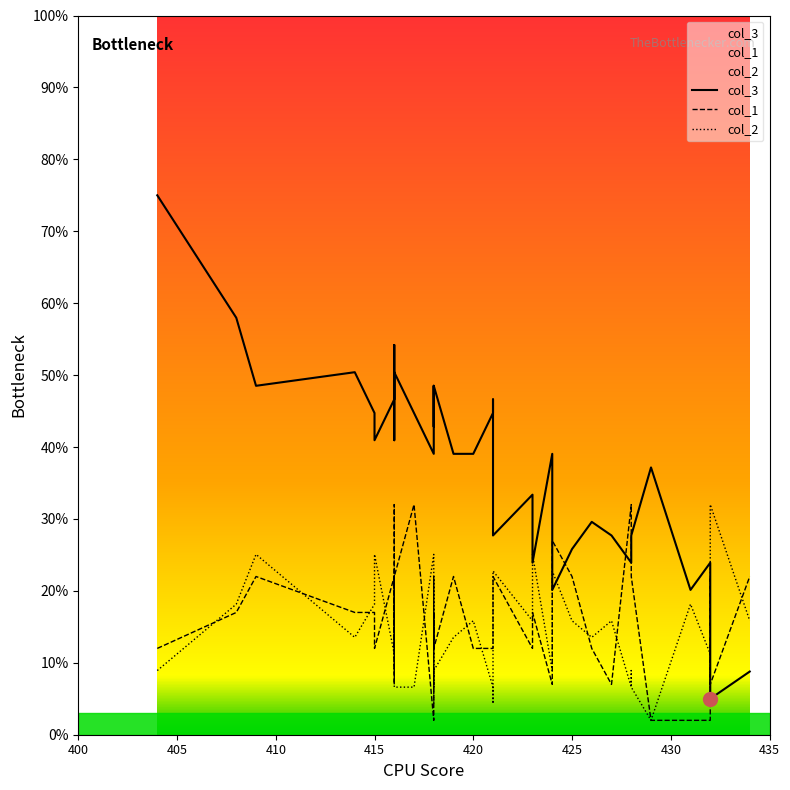

What is the minimum value for col_2?

2.0